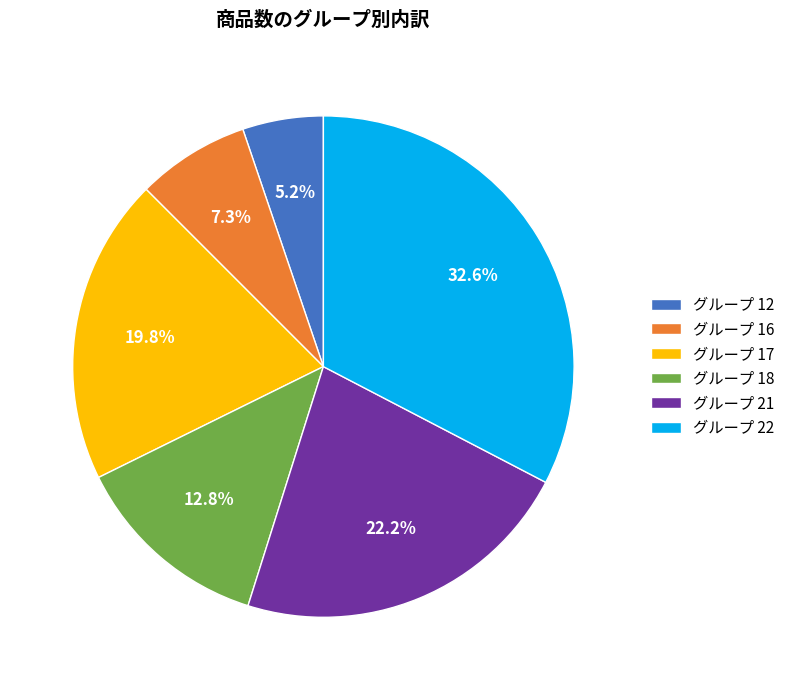

Combined, what portion of the pie is グループ 12 and グループ 17?

25.0%